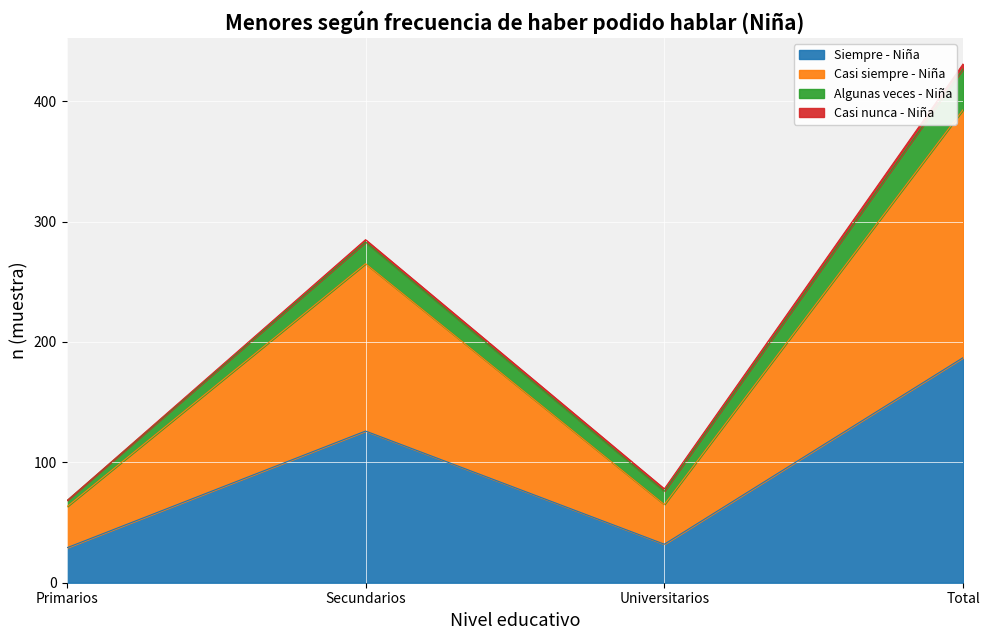

The value of Siempre - Niña at Primarios is 51. True or false?

False